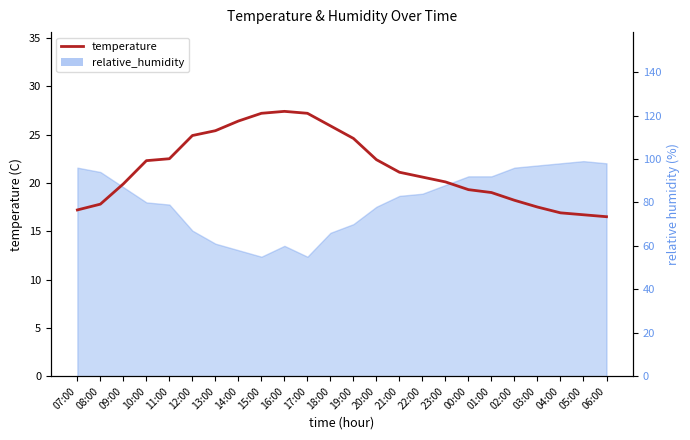

Where is the data nearest to the value 21?

21:00